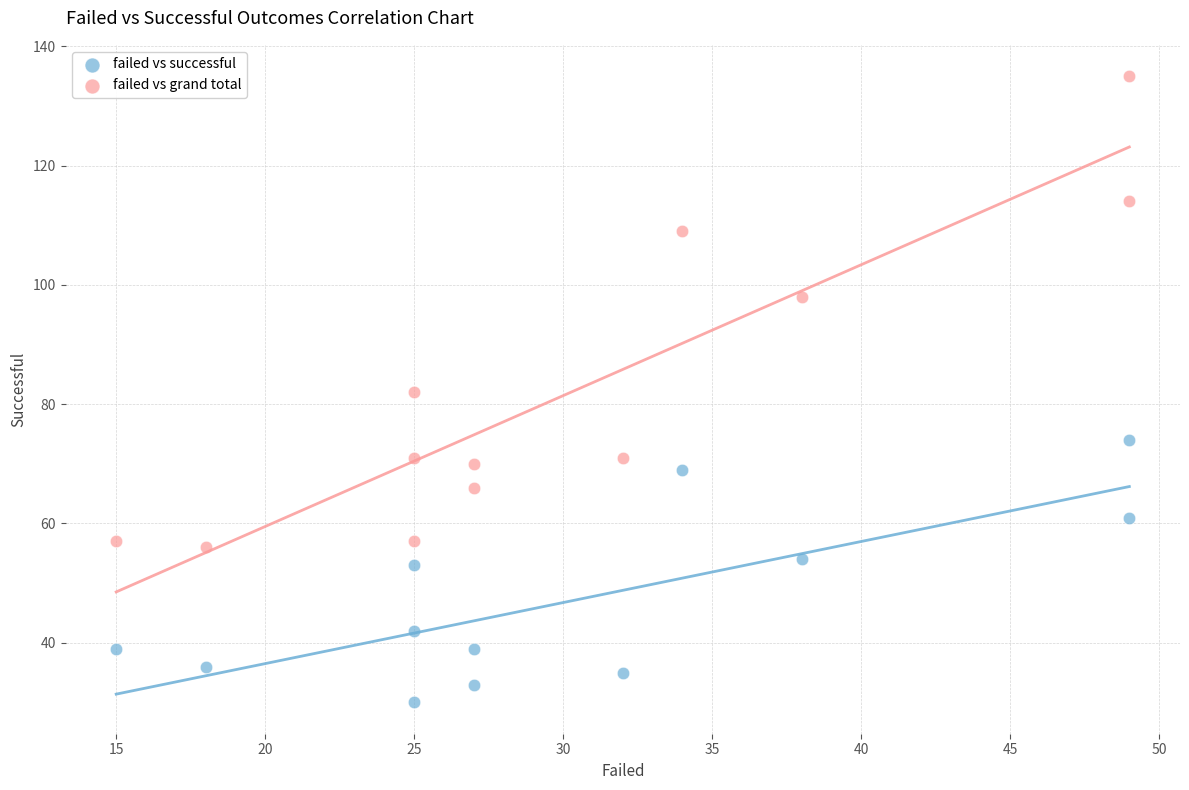

Which series reaches the minimum Y coordinate?

failed vs successful